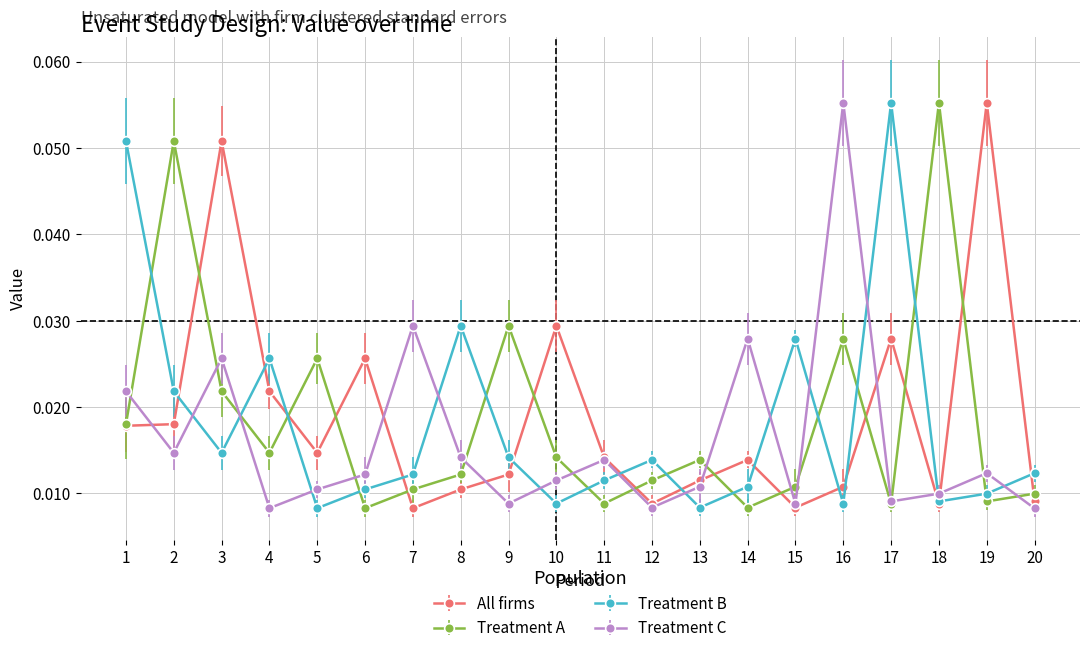

What are all the series names shown in the legend?

All firms, Treatment A, Treatment B, Treatment C